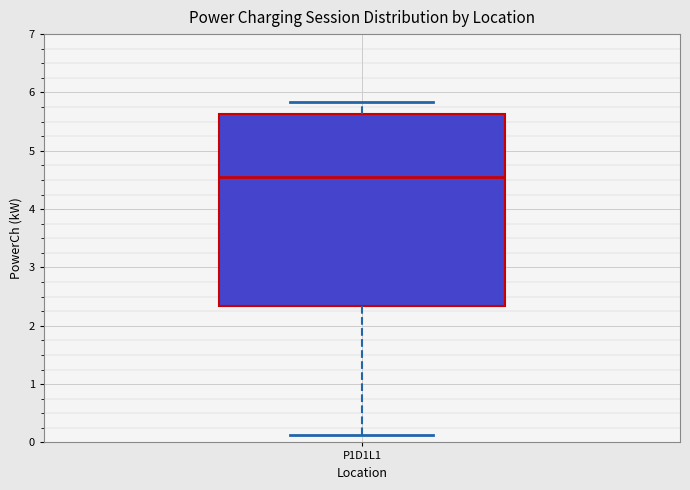

Where does the upper whisker of the box for P1D1L1 end on the y-axis? The values are not printed on the chart, so give them approximately, as read against the axis.

5.8